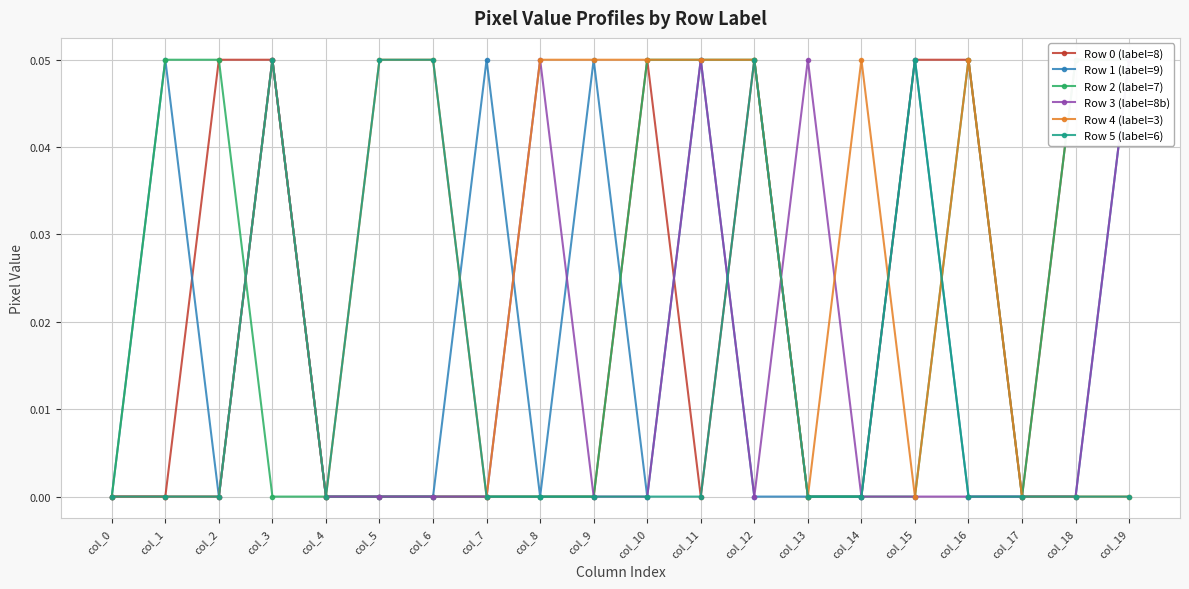

What is the maximum value for Row 2 (label=7)?

0.1